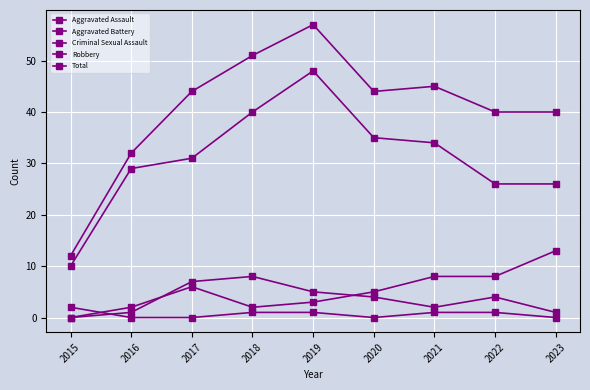

True or false: Aggravated Assault has more than 1 interior local peaks.

True